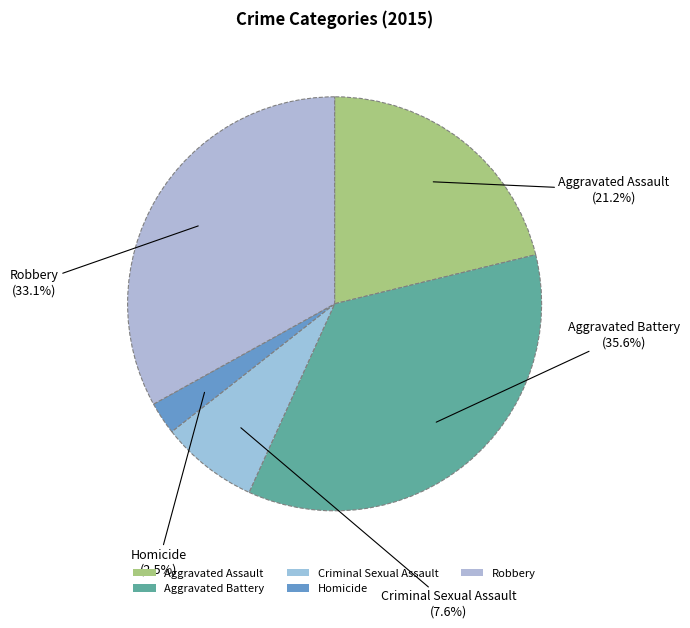

What is the largest slice in the pie chart?

Aggravated Battery